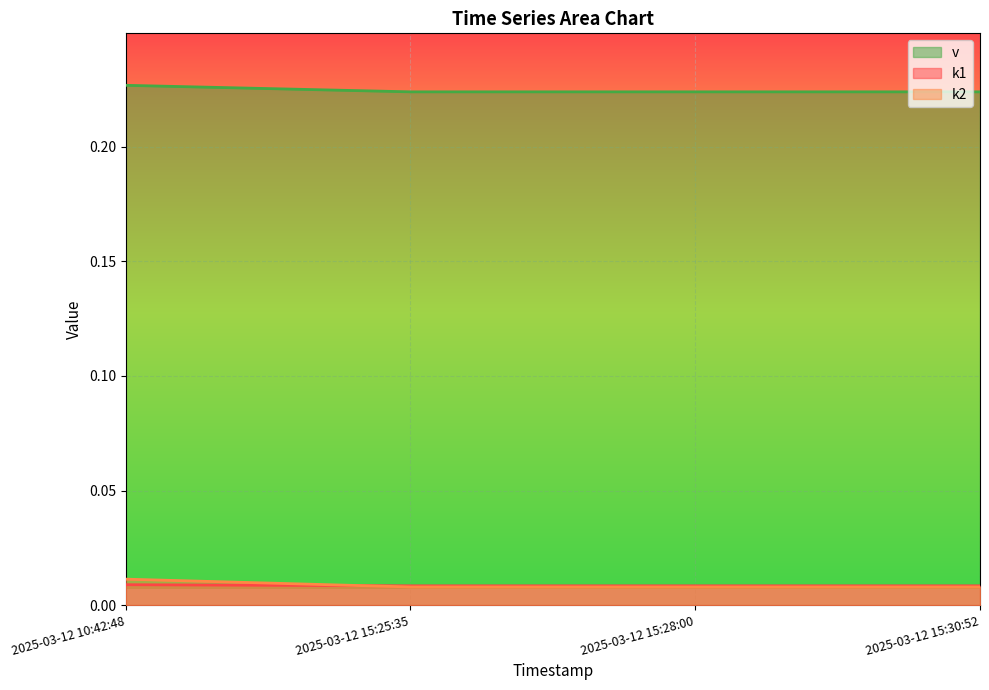

What position from the left is 2025-03-12 10:42:48?

1